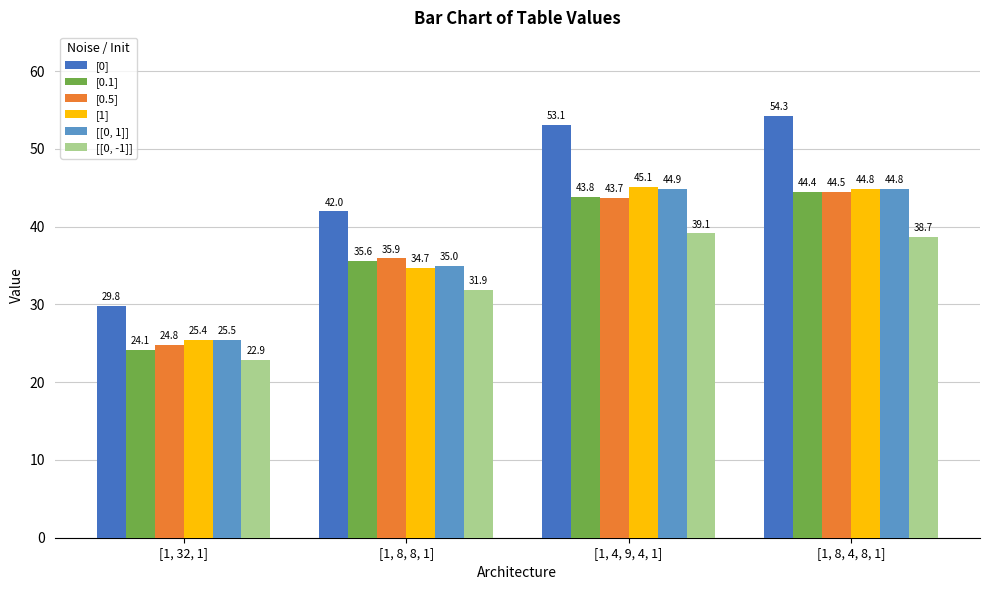

Which series has the largest range (max minus min)?

[0]